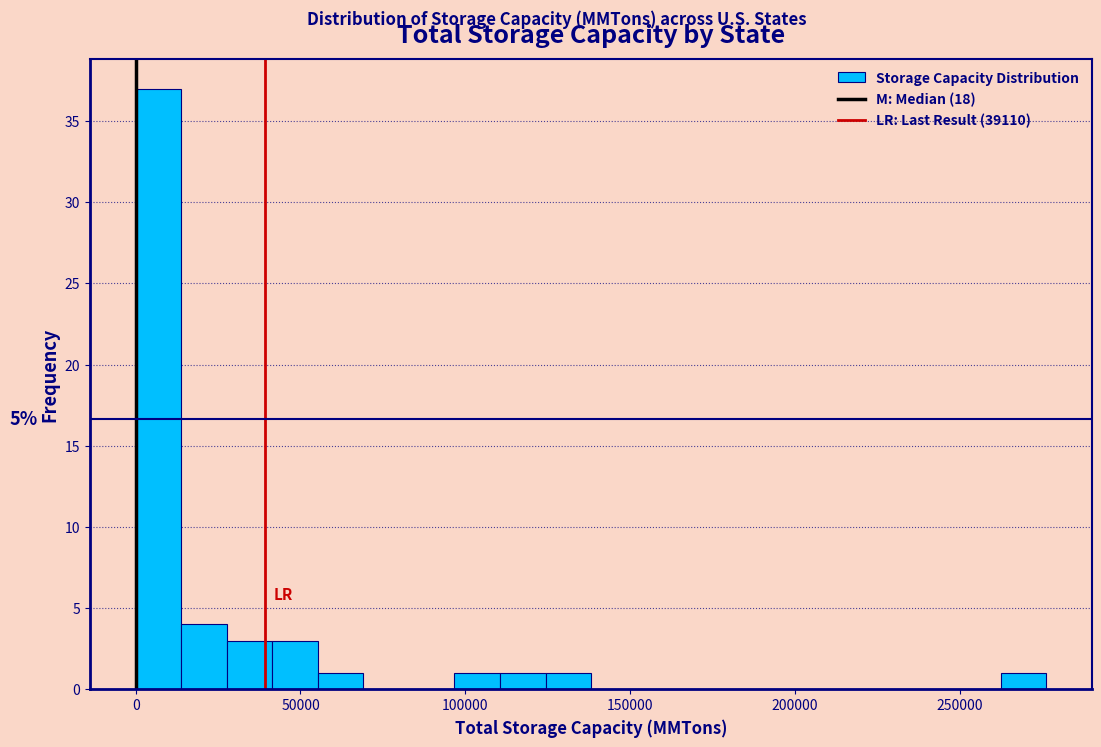

Read against the x-axis, roughly where is the centre of the tallest bar?

5000